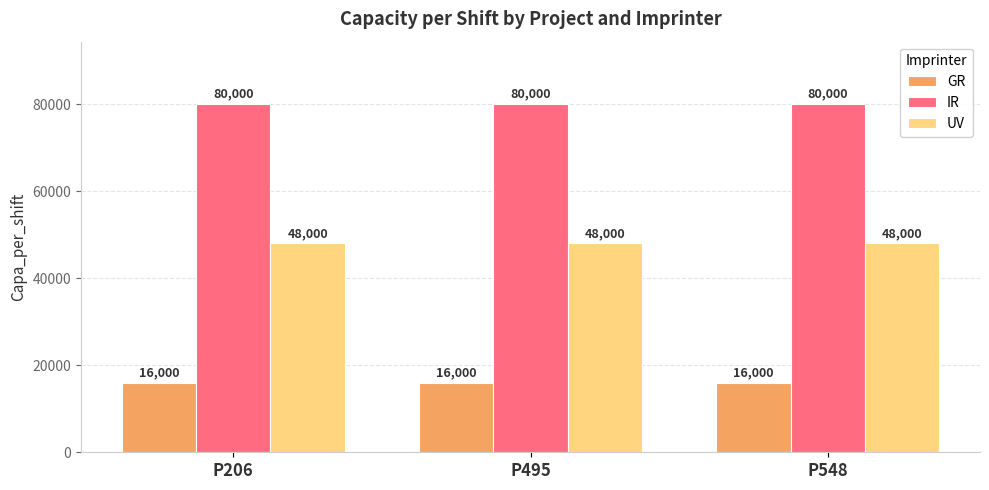

What is the difference between the highest and lowest values at P206?

64000